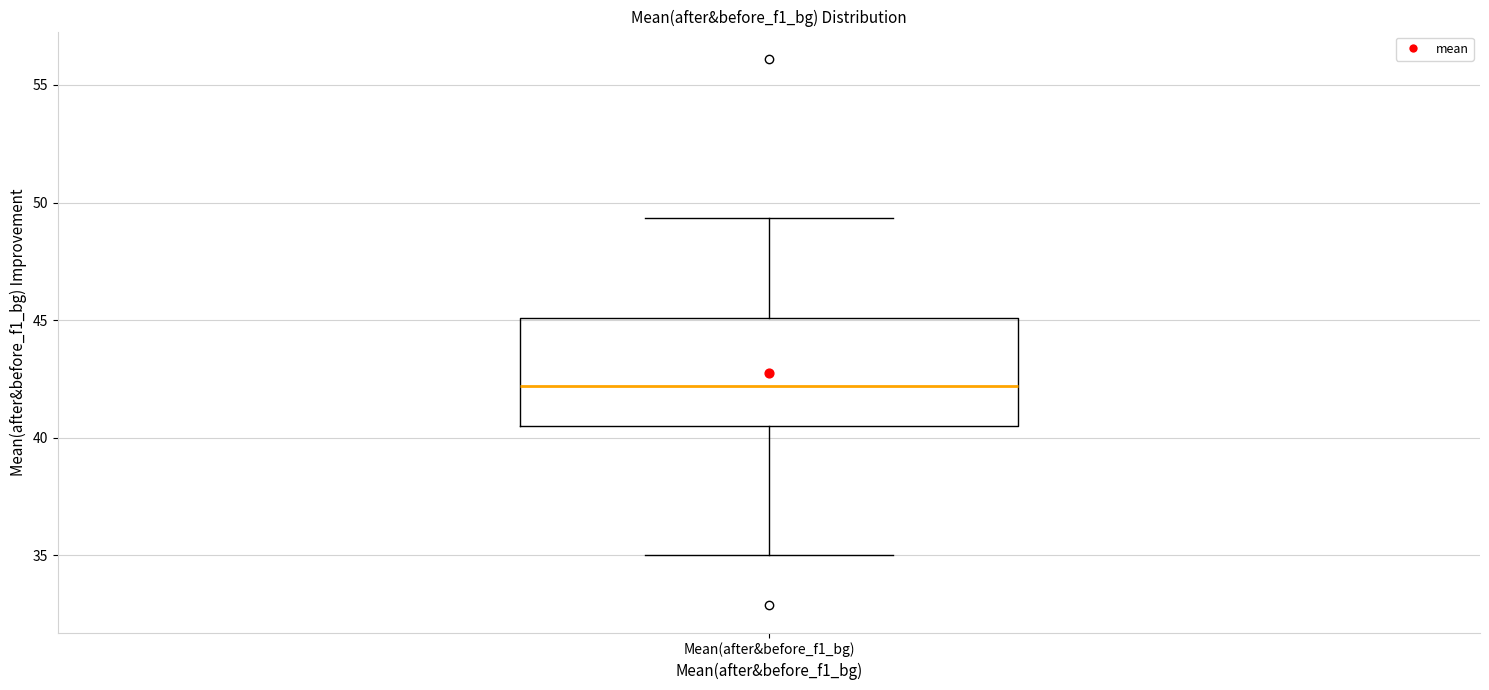

Where does the median line of the box for Mean(after&before_f1_bg) sit on the y-axis? The values are not printed on the chart, so give them approximately, as read against the axis.

42.0